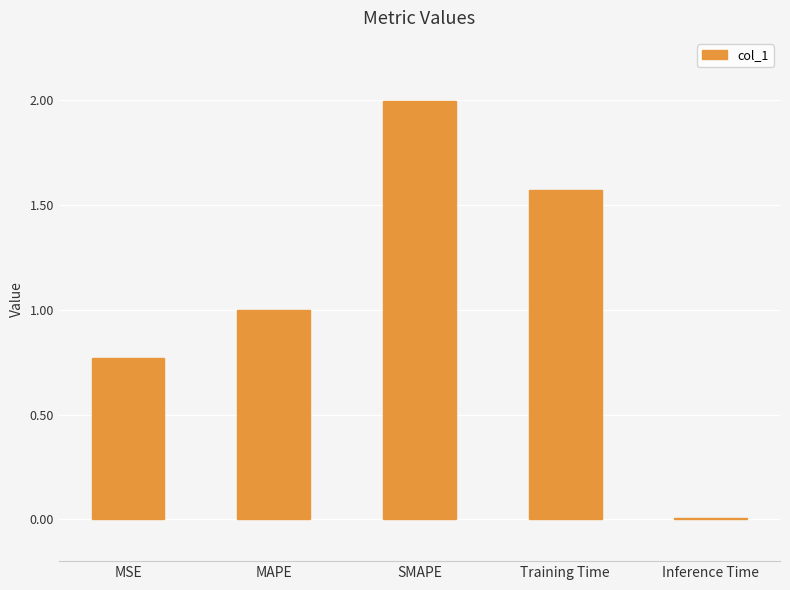

What is the sum of the values at SMAPE and MSE?

2.8